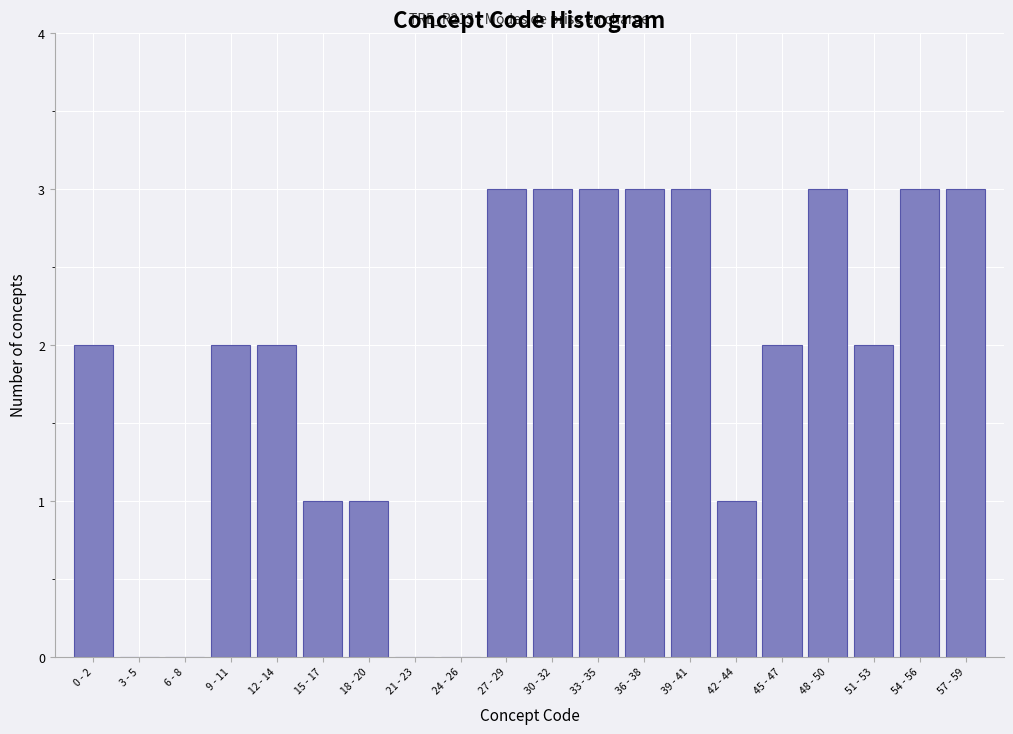

Reading left to right, transcribe all the data shown in this chart.

0 - 2=2	3 - 5=0	6 - 8=0	9 - 11=2	12 - 14=2	15 - 17=1	18 - 20=1	21 - 23=0	24 - 26=0	27 - 29=3	30 - 32=3	33 - 35=3	36 - 38=3	39 - 41=3	42 - 44=1	45 - 47=2	48 - 50=3	51 - 53=2	54 - 56=3	57 - 59=3